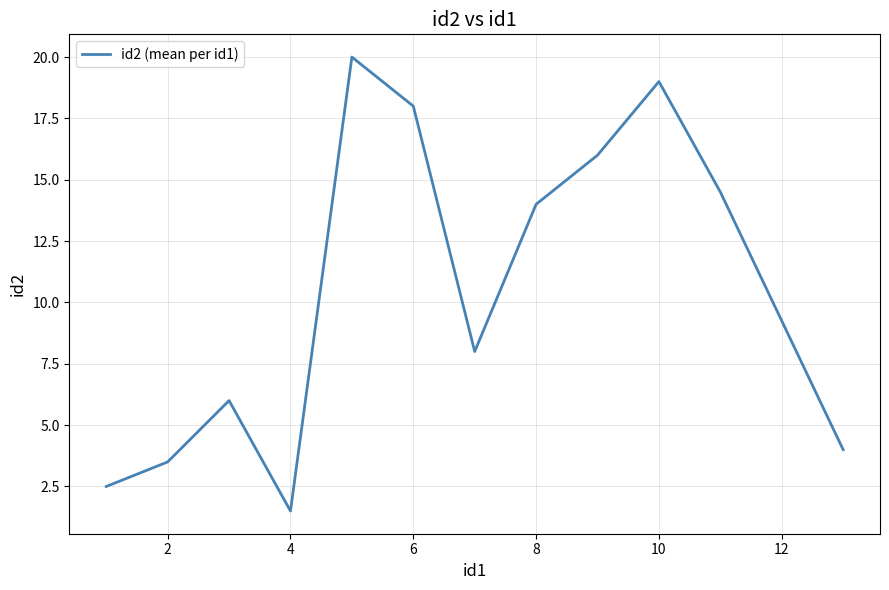

What is the difference between the maximum and minimum values?

18.5